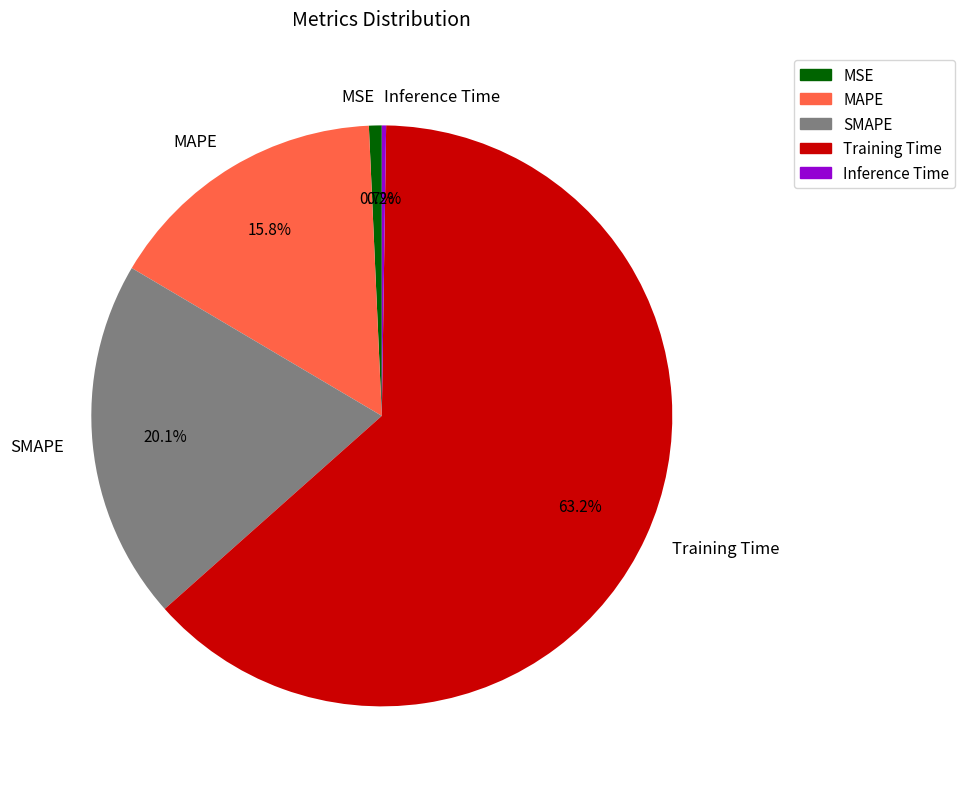

Between MAPE and Training Time, which is larger?

Training Time